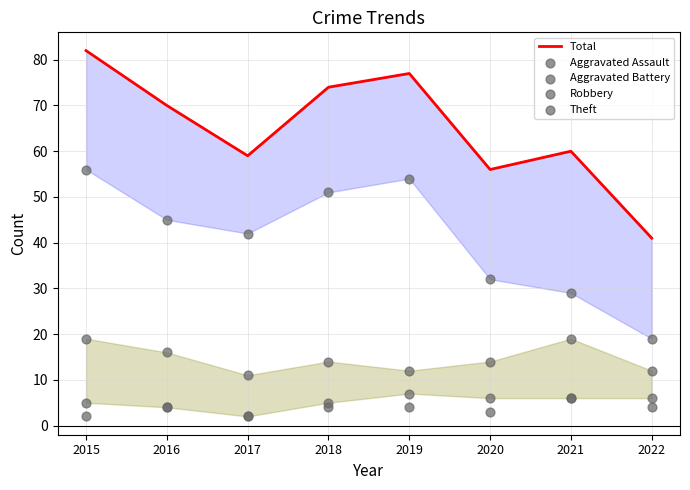

Which series reaches the minimum Y coordinate?

Aggravated Assault